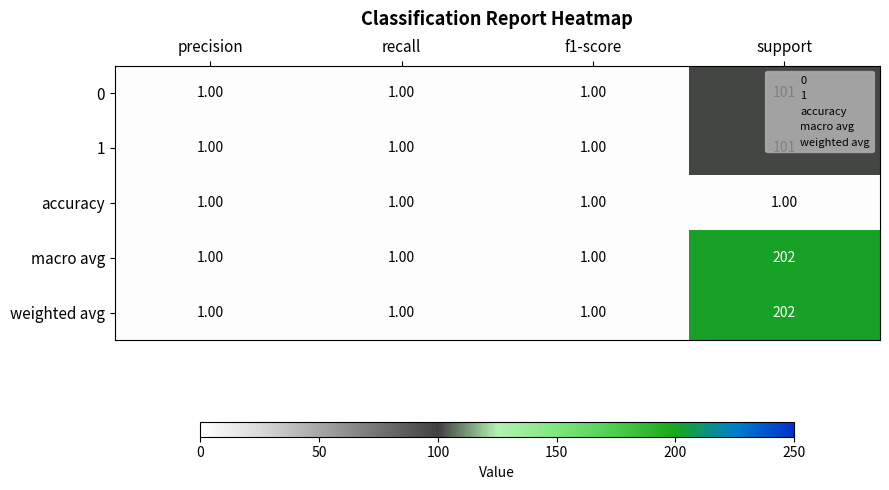

What is the spread (max minus min) of values at support?

201